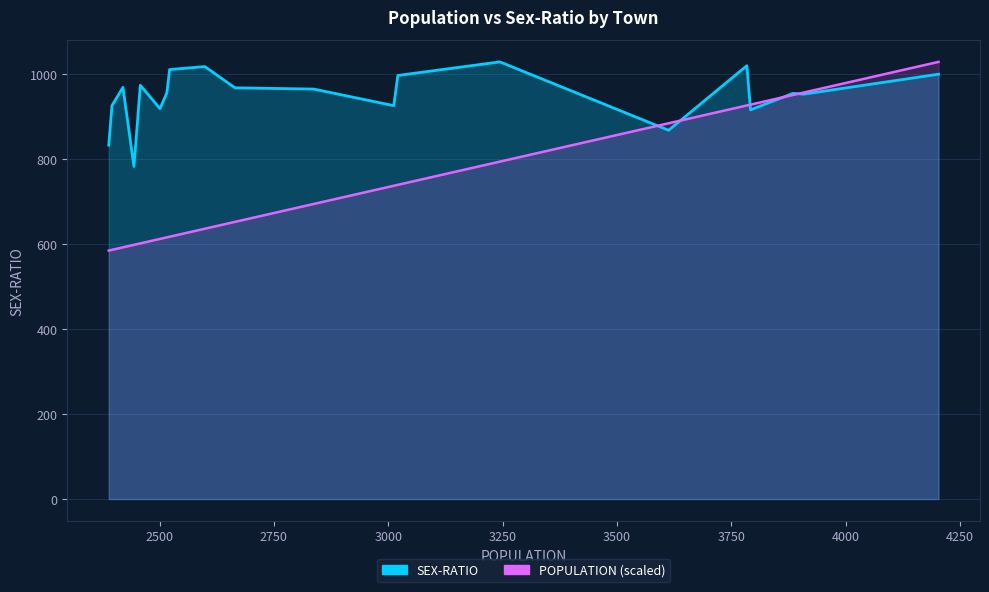

Does the chart have visible grid lines?

Yes